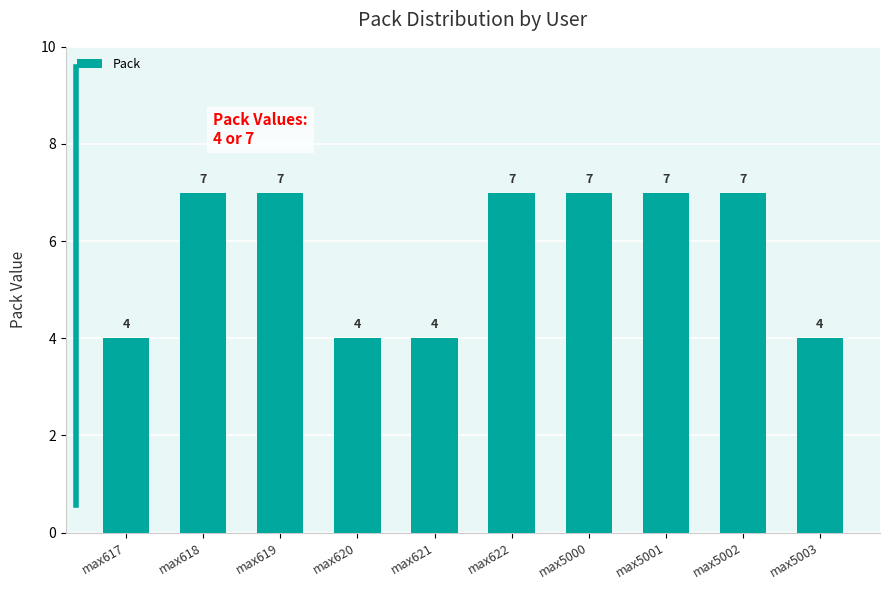

What is the average value?

6